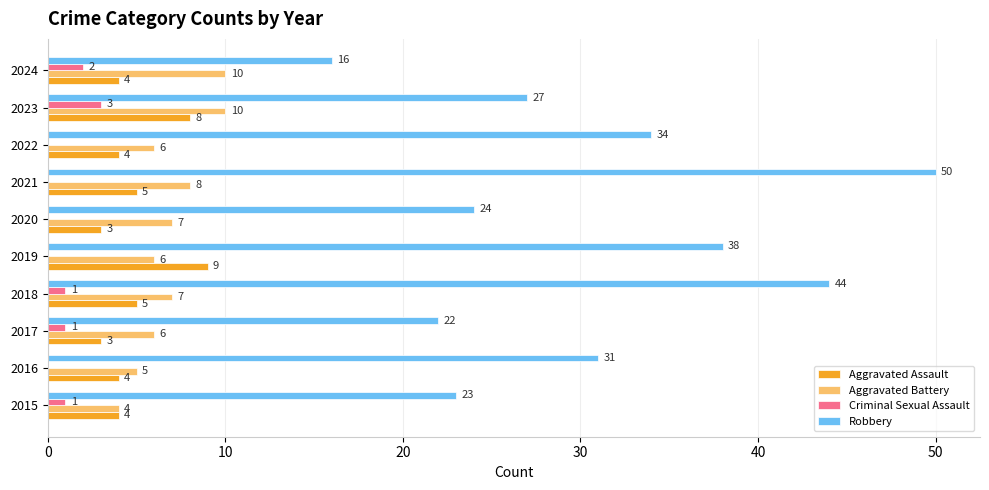

At which category does the chart reach its peak across all series?

2021